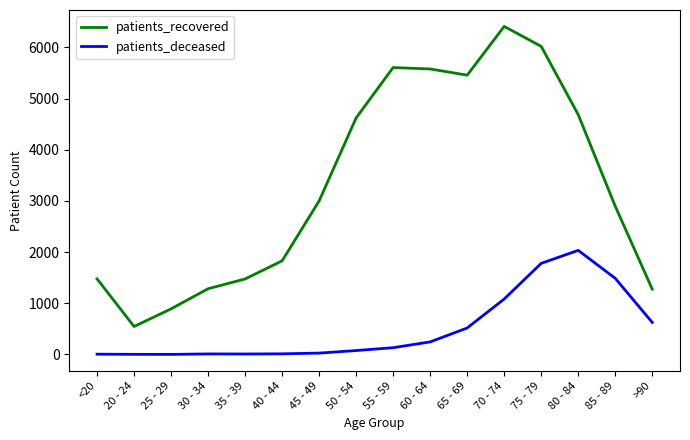

At which category is the sum across all series the highest?

75 - 79